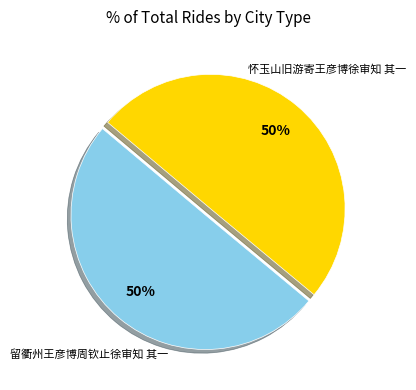

How many slices are in this pie chart?

2